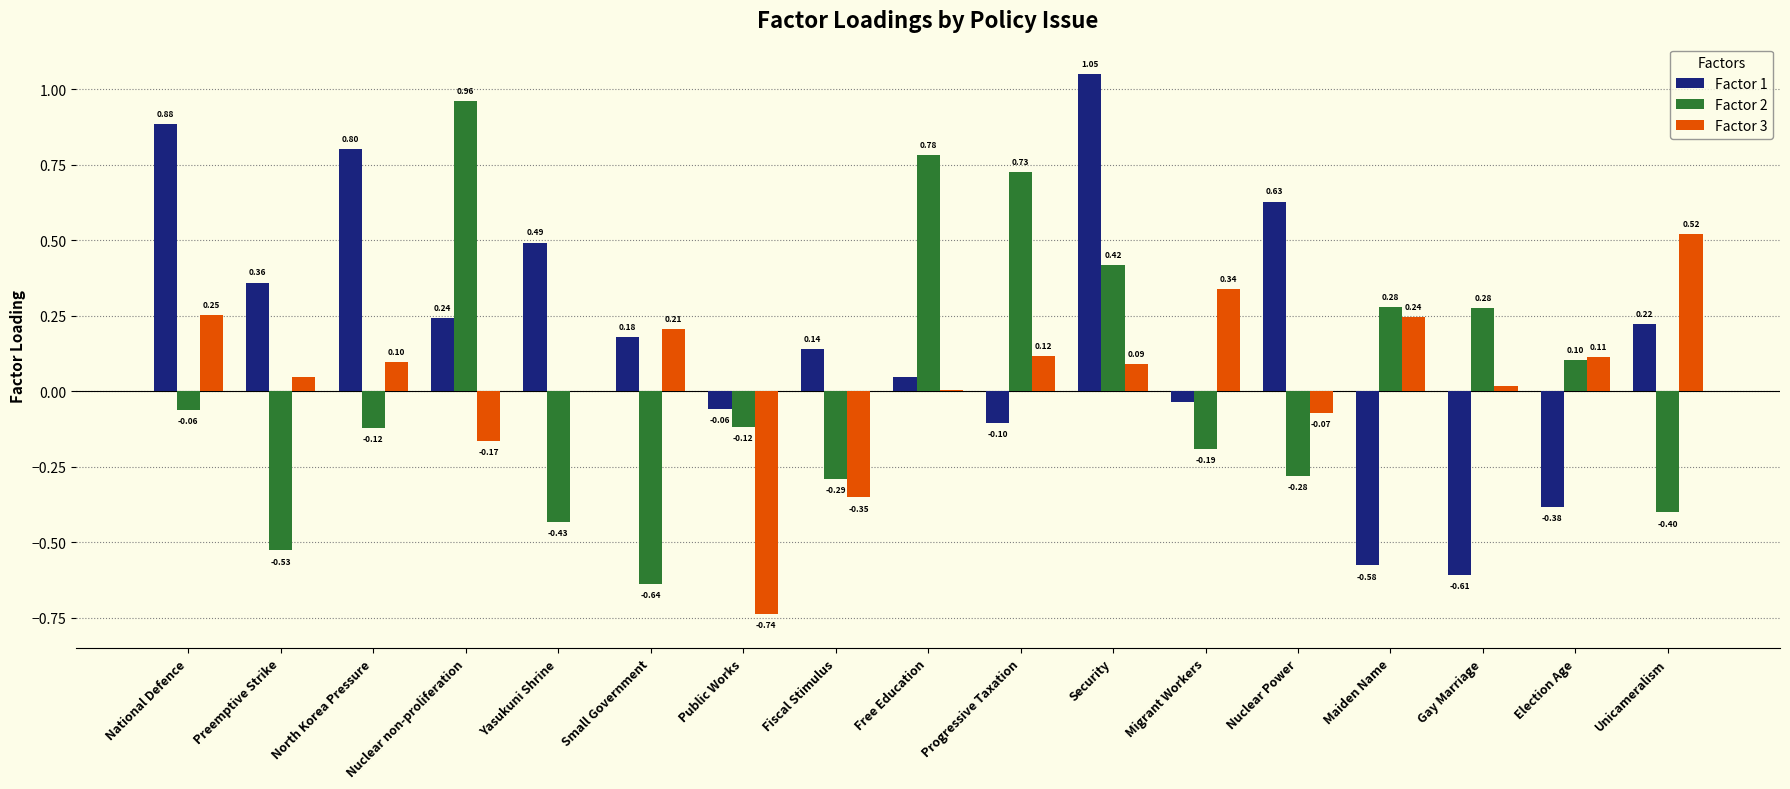

Which series has the largest total across all categories?

Factor 1